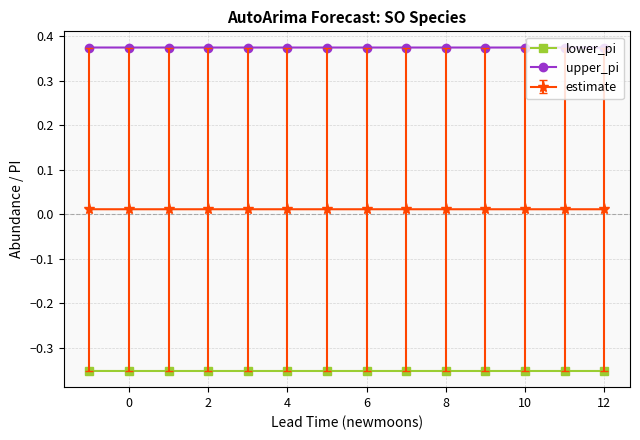

At how many categories does at least one series exceed 0?

14